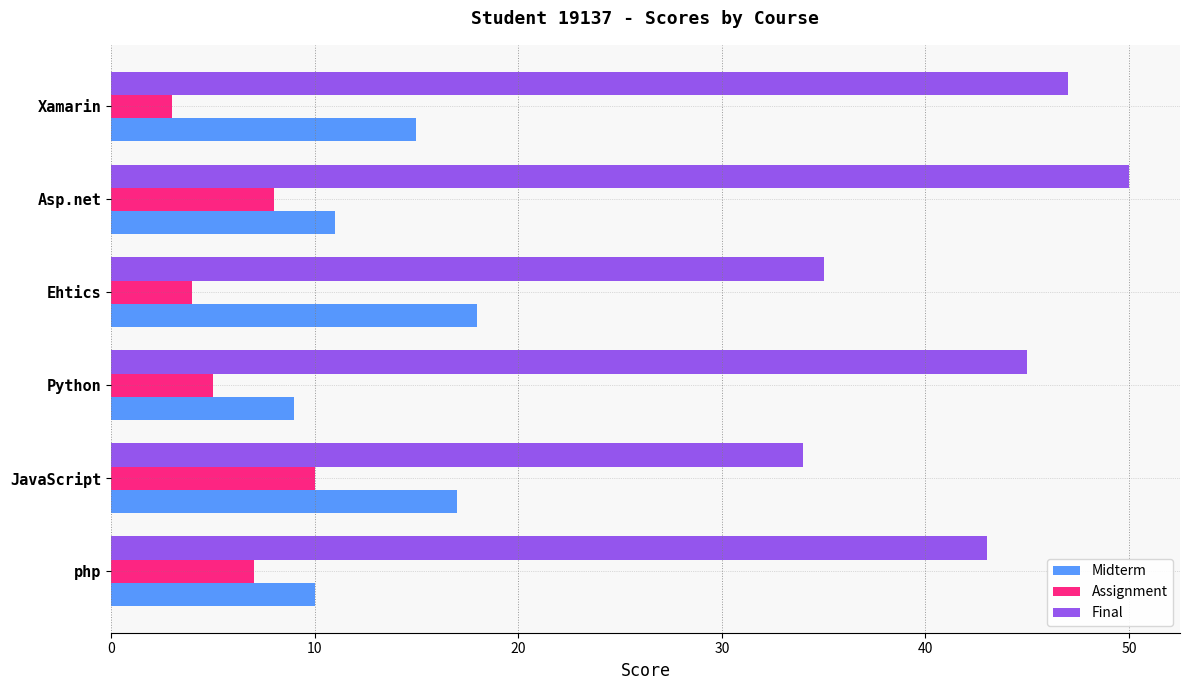

How many distinct data groups are displayed?

3